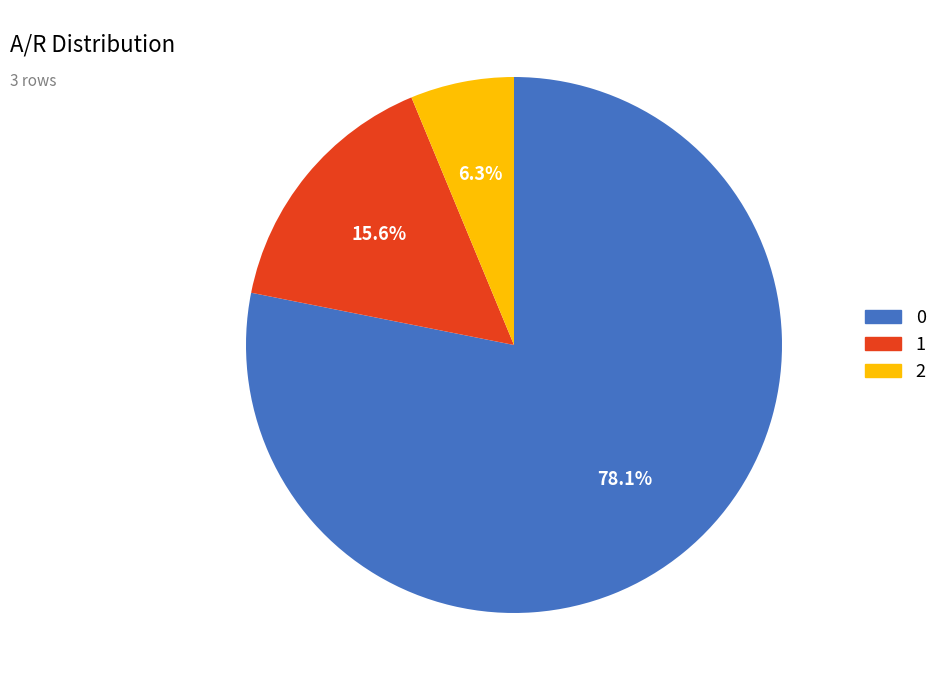

What percentage do 1 and 2 together represent?

21.9%